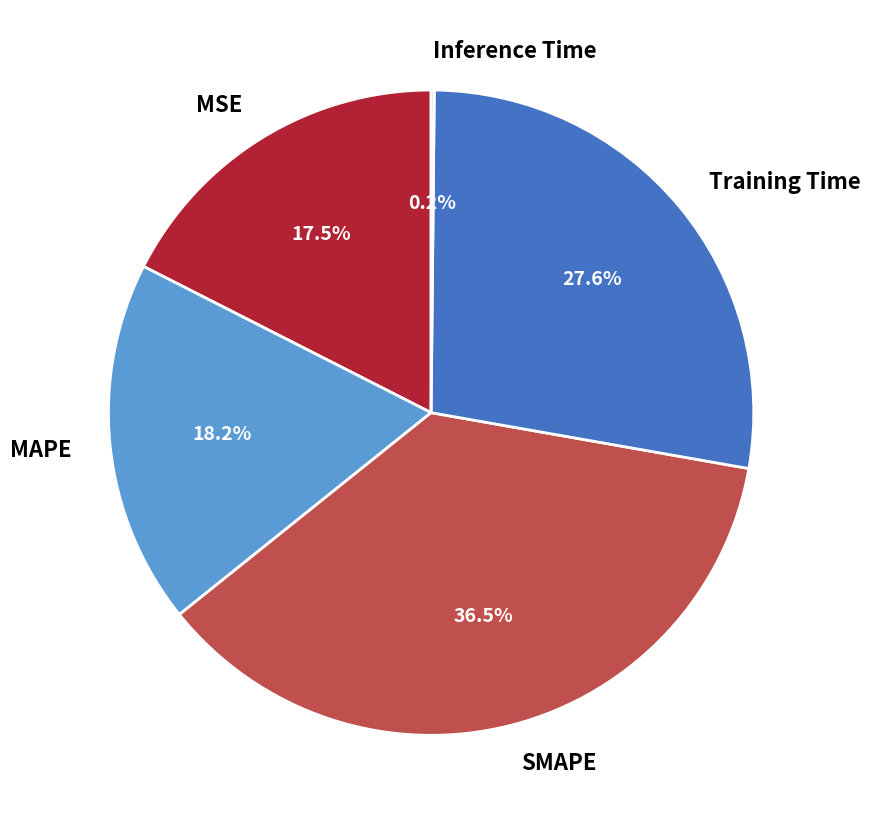

Between MSE and Training Time, which is larger?

Training Time